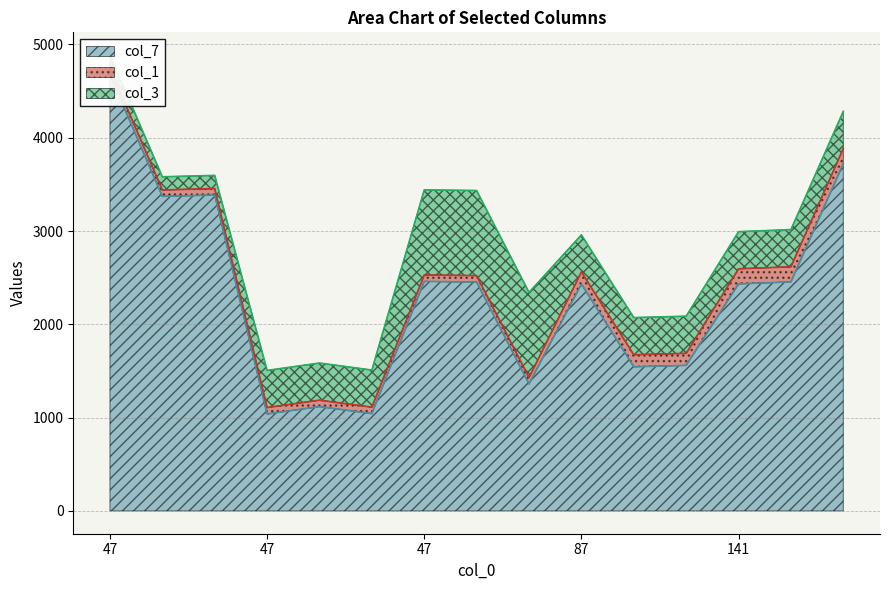

What is the total value across all series at 47?

4885